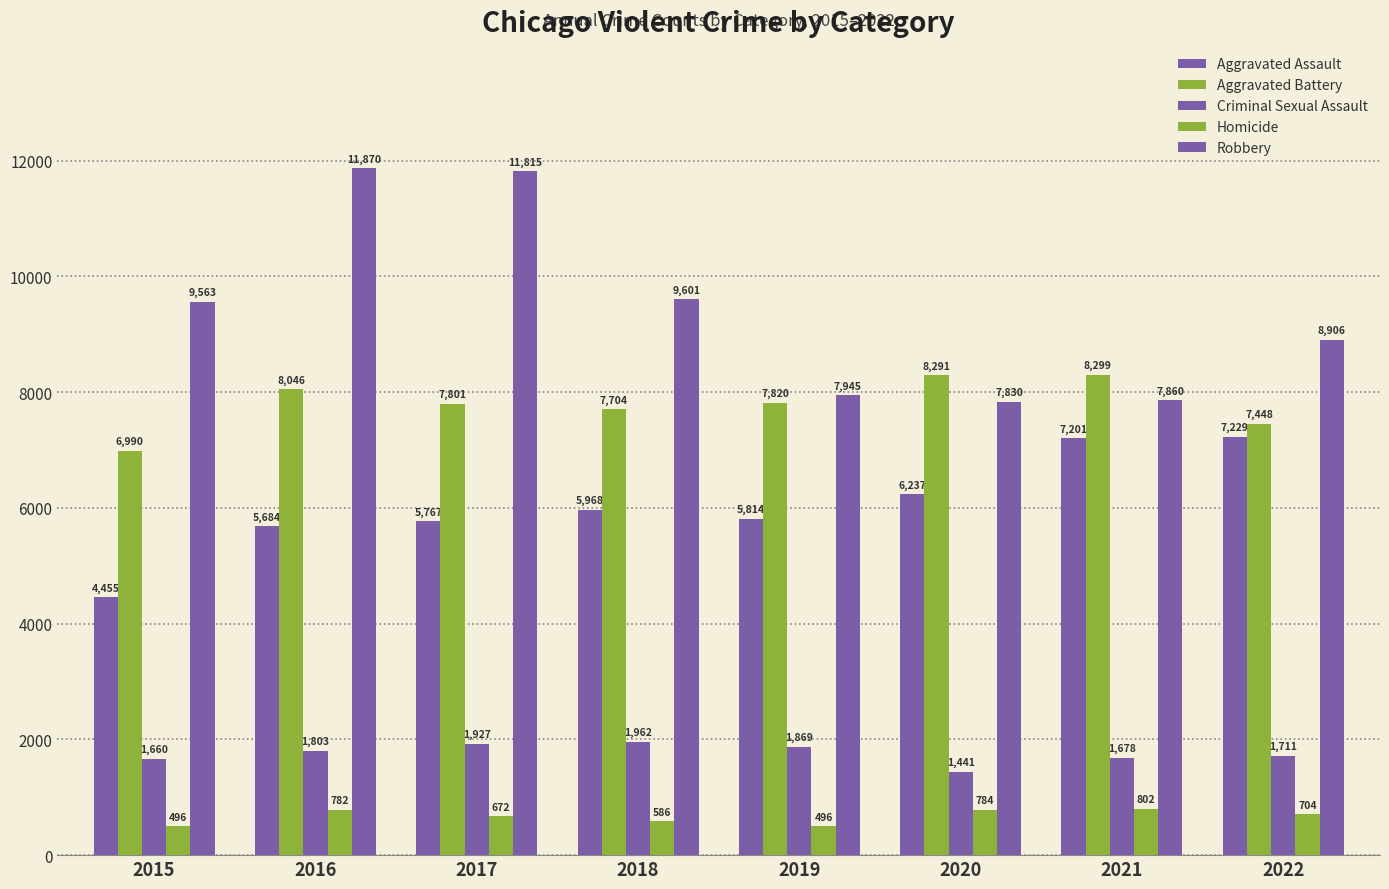

Between 2022 and 2019, which is larger?

2022